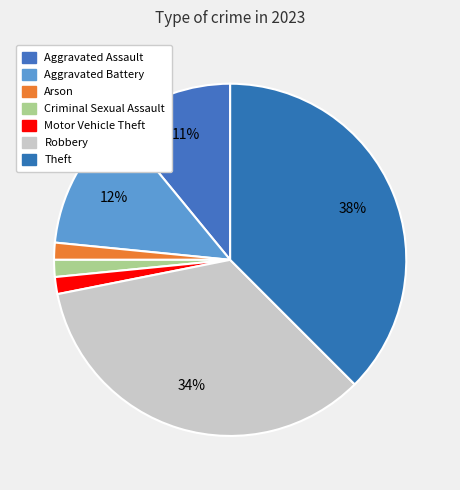

Count the number of slices in the pie.

7